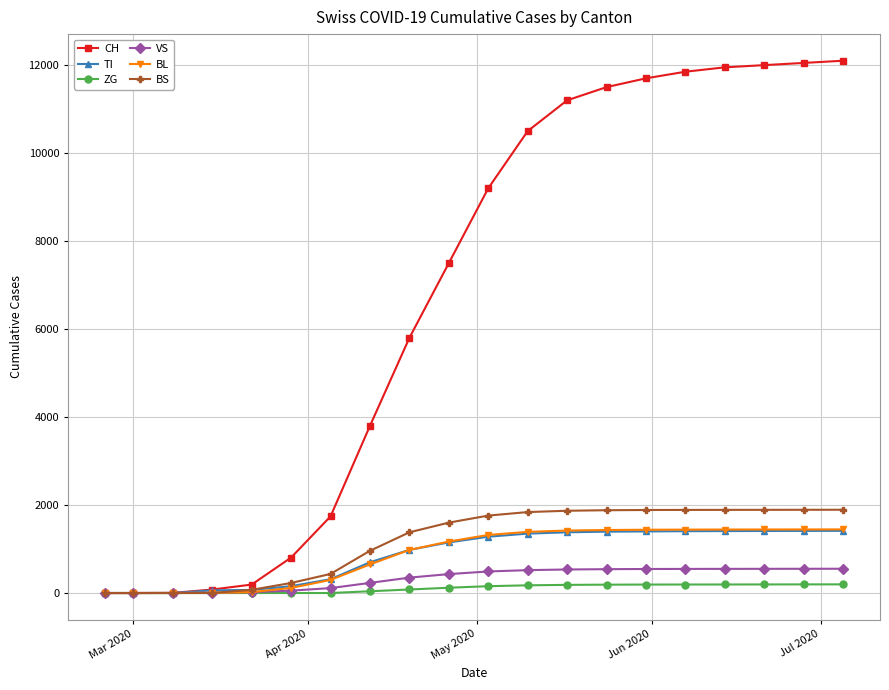

At how many categories does at least one series exceed 4975?

12